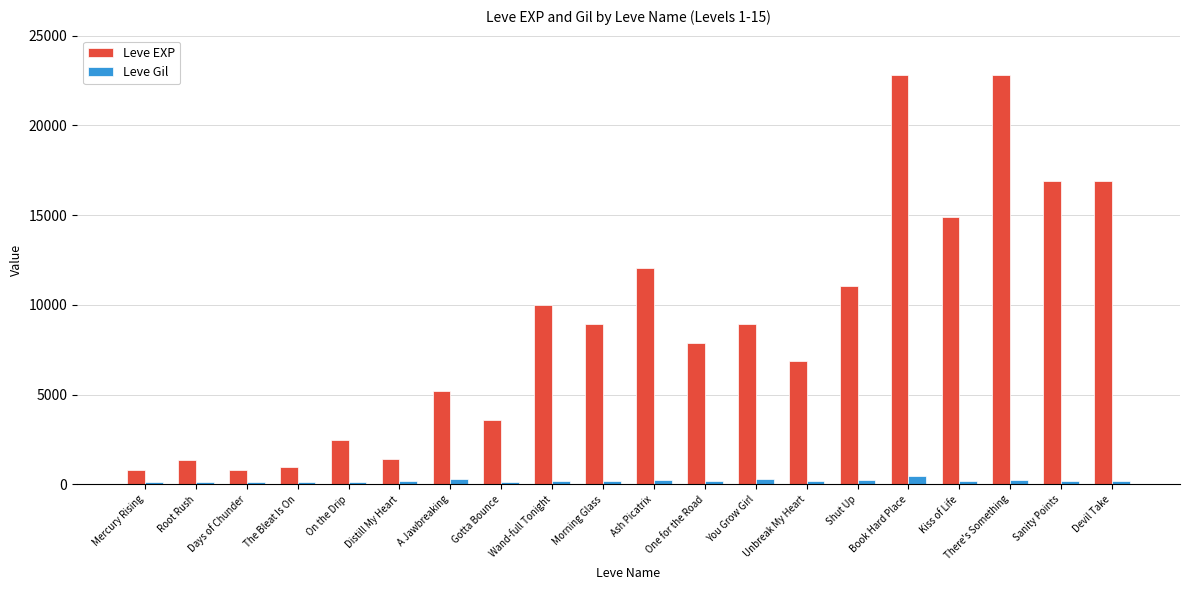

What is the spread (max minus min) of values at Book Hard Place?

22322